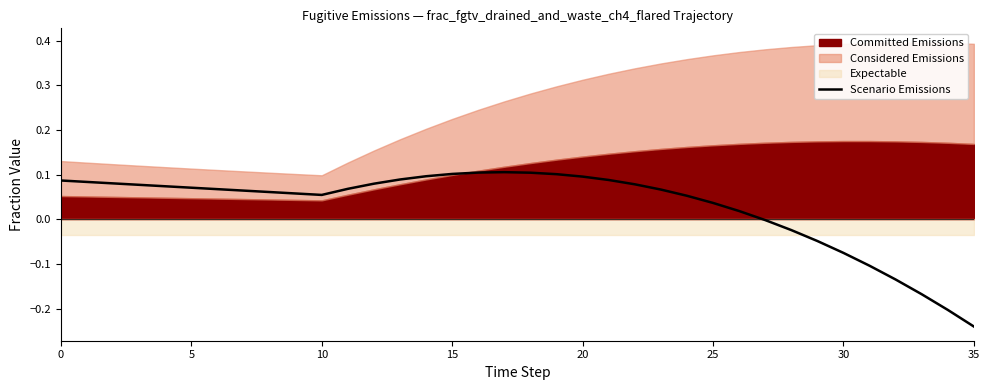

What is the sum of all values?

1.1